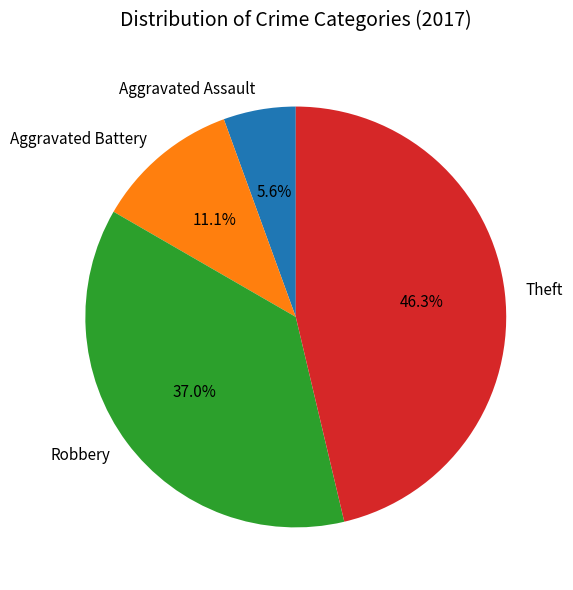

Which category has the biggest portion of the pie?

Theft